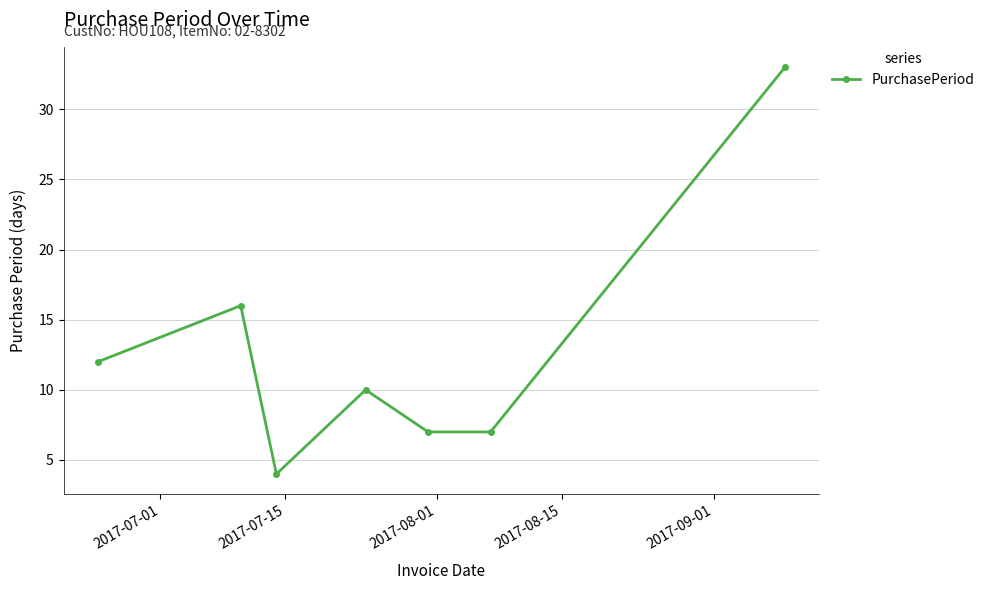

Reading right to left, what are all the values shown in this chart?

33	7	7	10	4	16	12